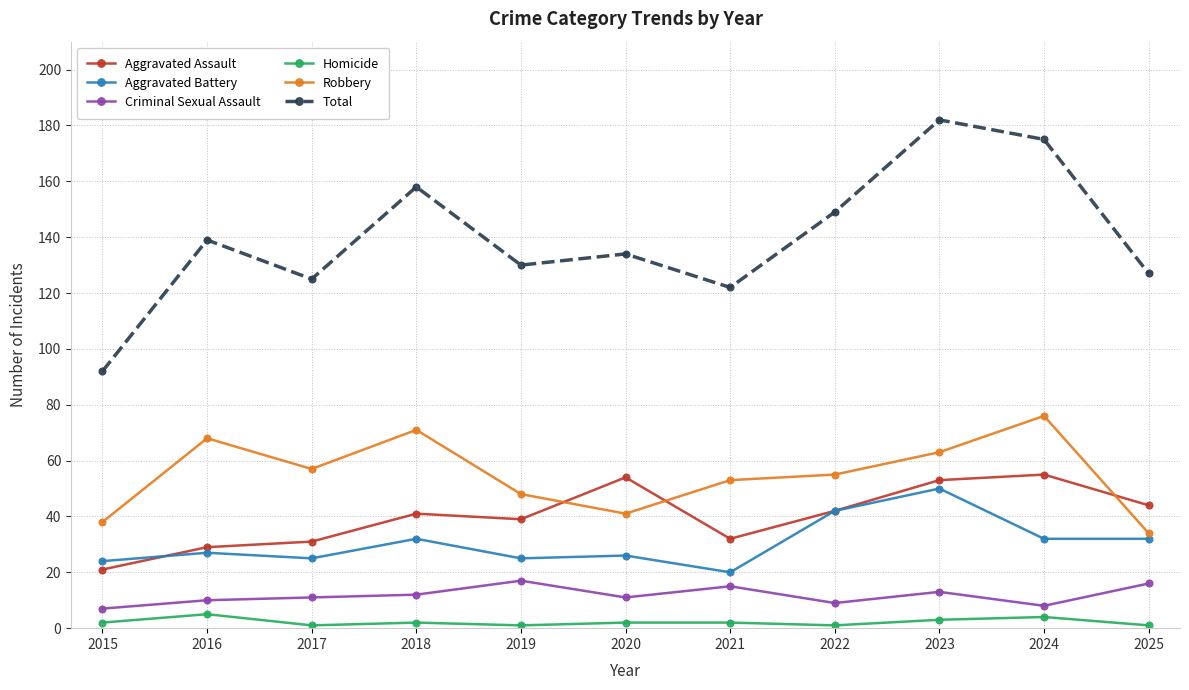

True or false: Criminal Sexual Assault has more than 0 points higher than both neighbors.

True